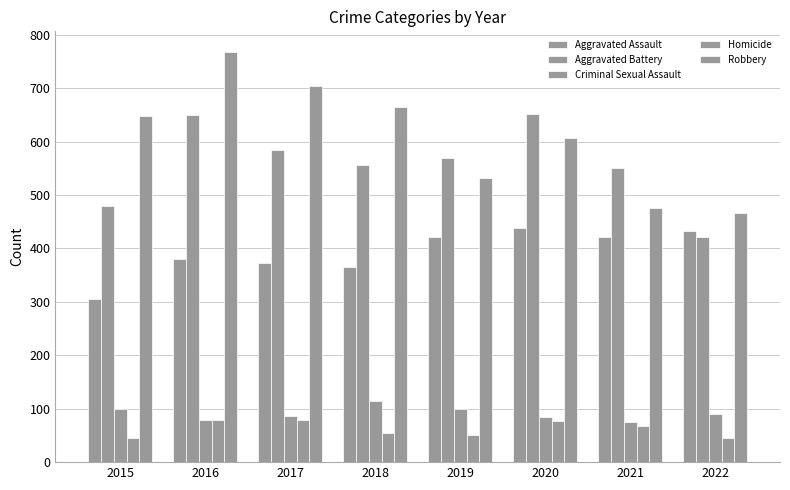

At how many categories does at least one series exceed 111?

8